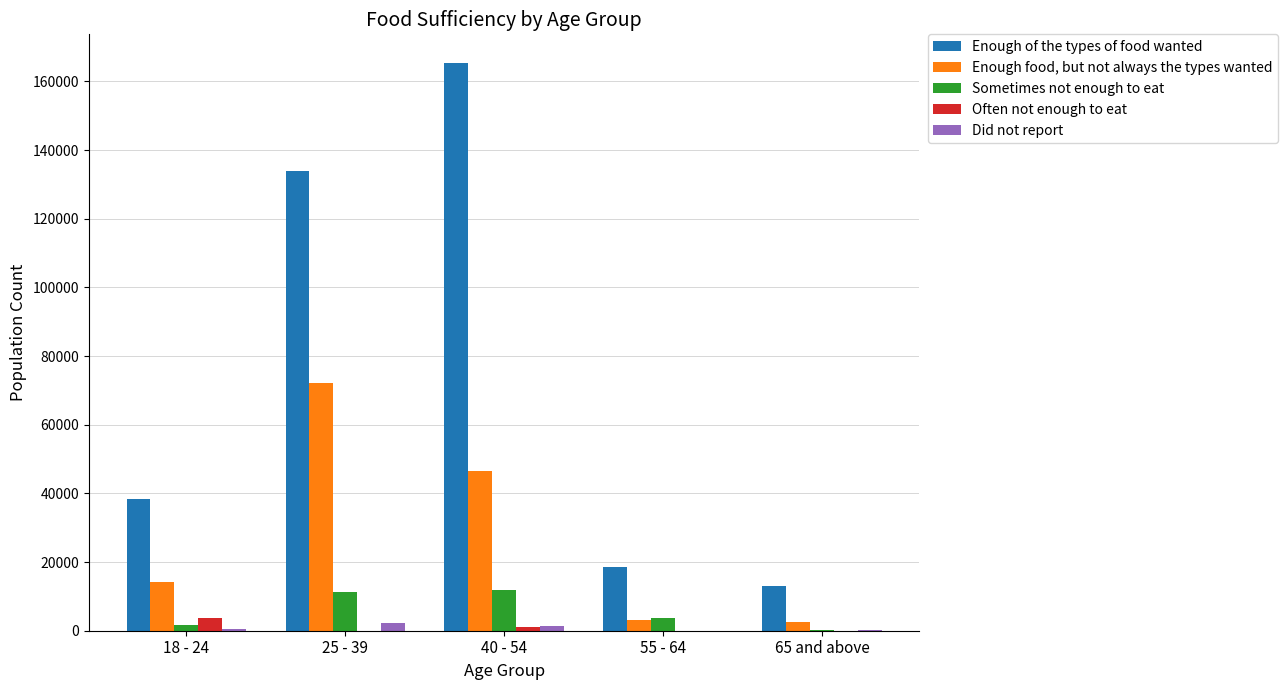

Which series changed the most between 18 - 24 and 65 and above?

Enough of the types of food wanted